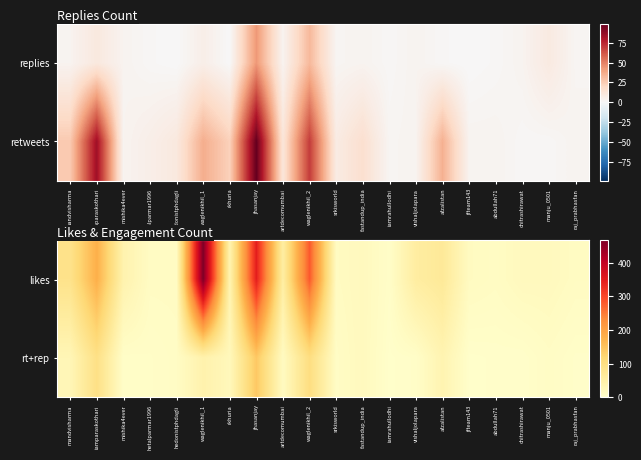

True or false: likes has a value of 71 at mishika4ever.

False